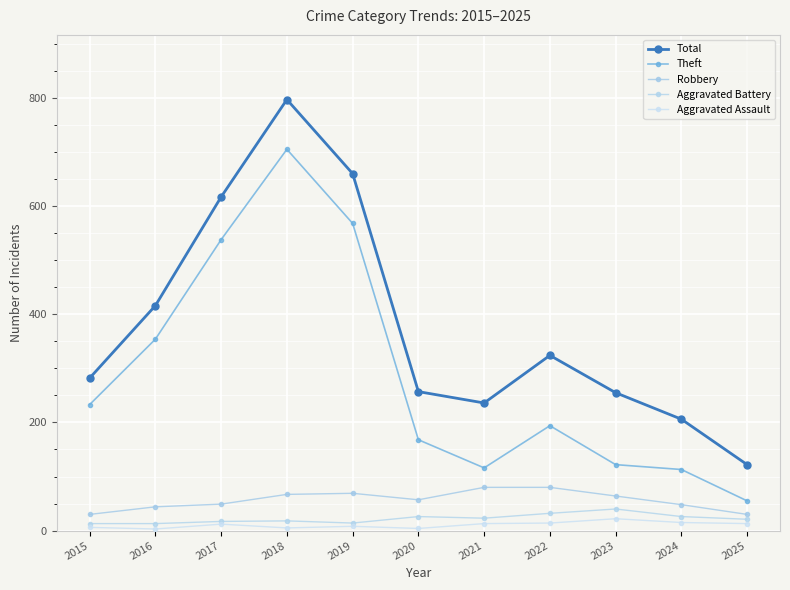

How many distinct data groups are displayed?

5